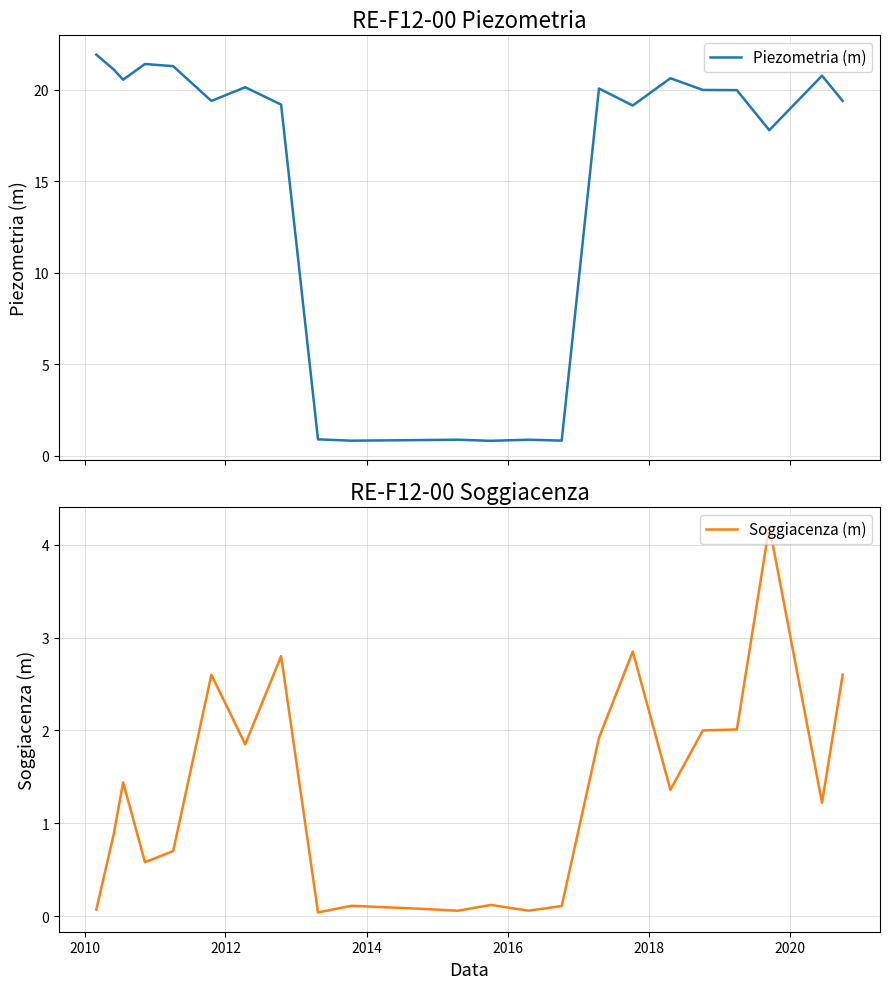

What is the minimum value for Piezometria (m)?

0.8